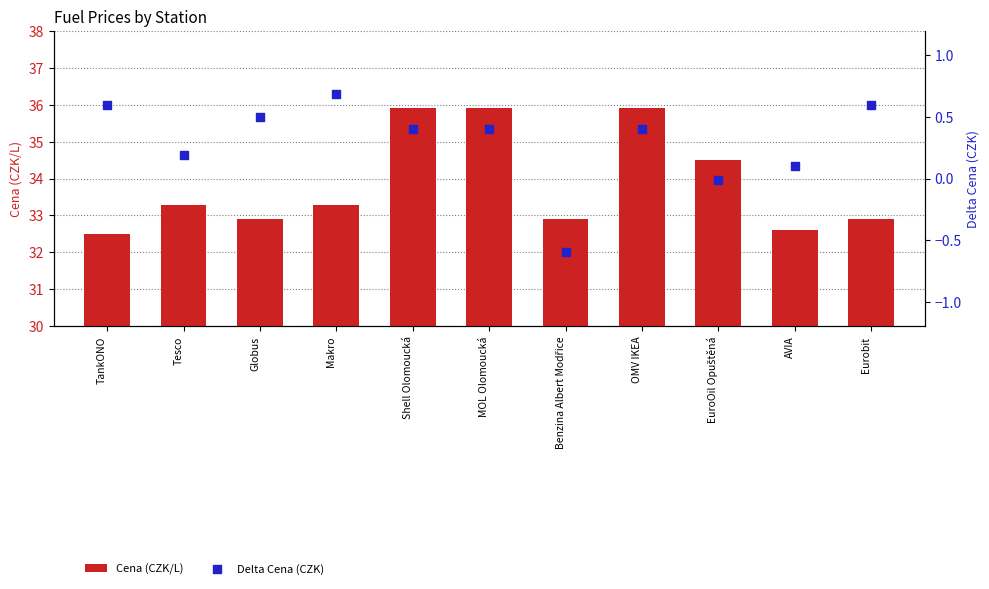

Which series contains the highest Y value?

Cena (CZK/L)